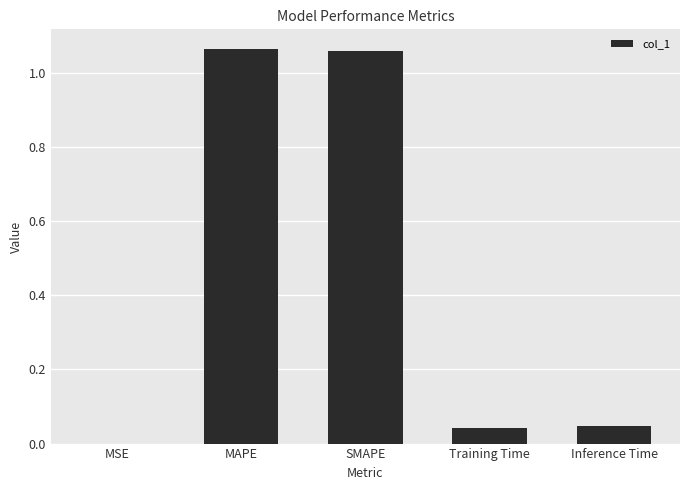

What is the change in value from MAPE to Training Time?

-1.0